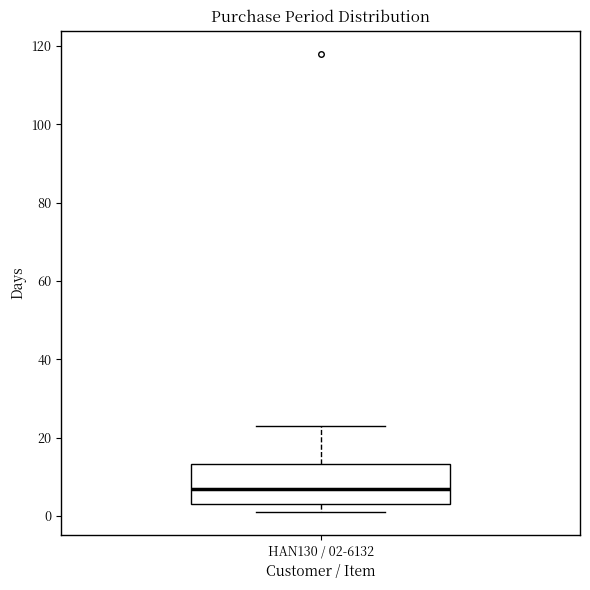

Where is the lower edge of the box for HAN130 / 02-6132 on the y-axis? The values are not printed on the chart, so give them approximately, as read against the axis.

4